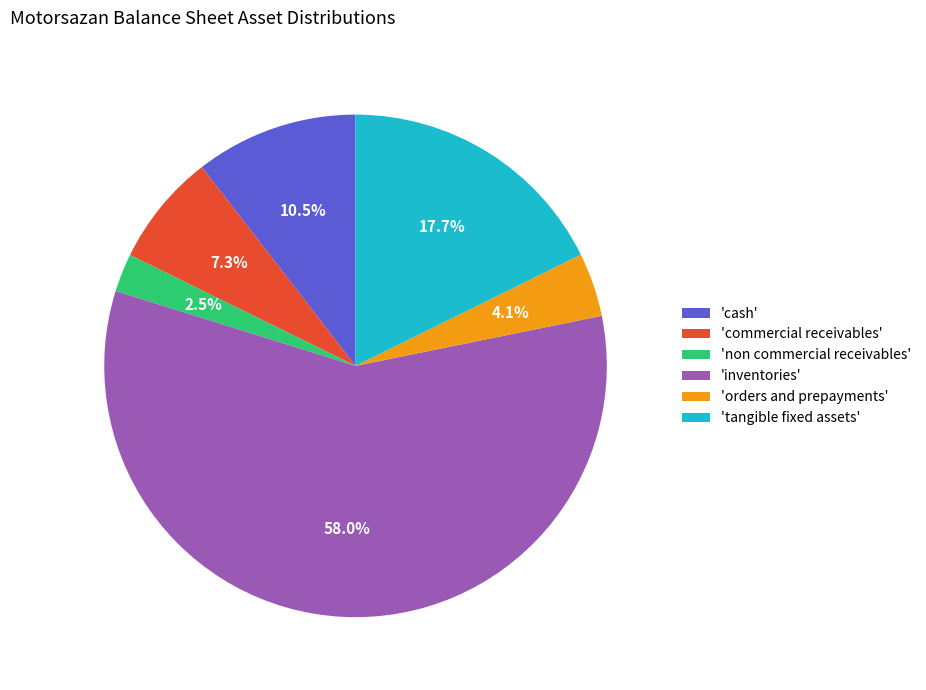

What is the majority slice?

'inventories'